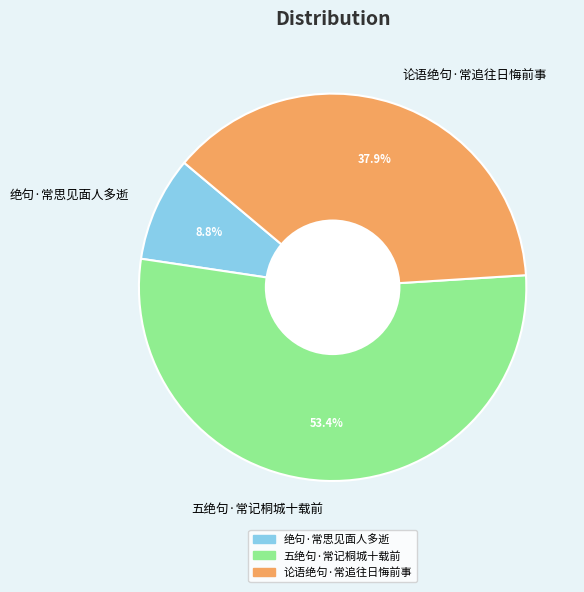

Is the sum of 五绝句·常记桐城十载前 and 论语绝句·常追往日悔前事 greater than half?

Yes